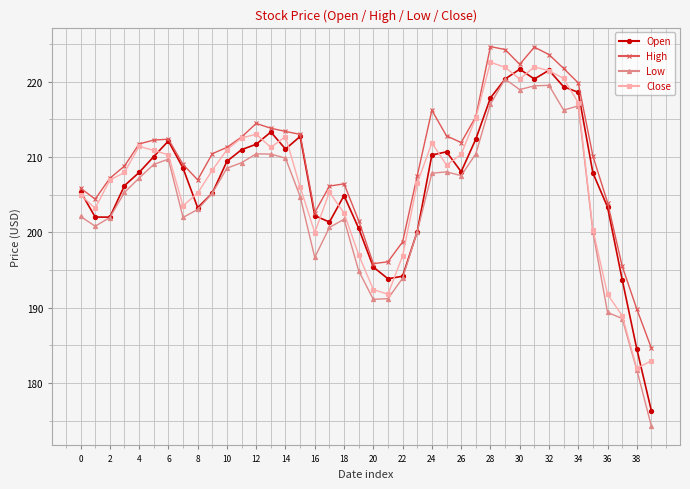

What is the value of the Close point at the 33rd from the left?

221.4